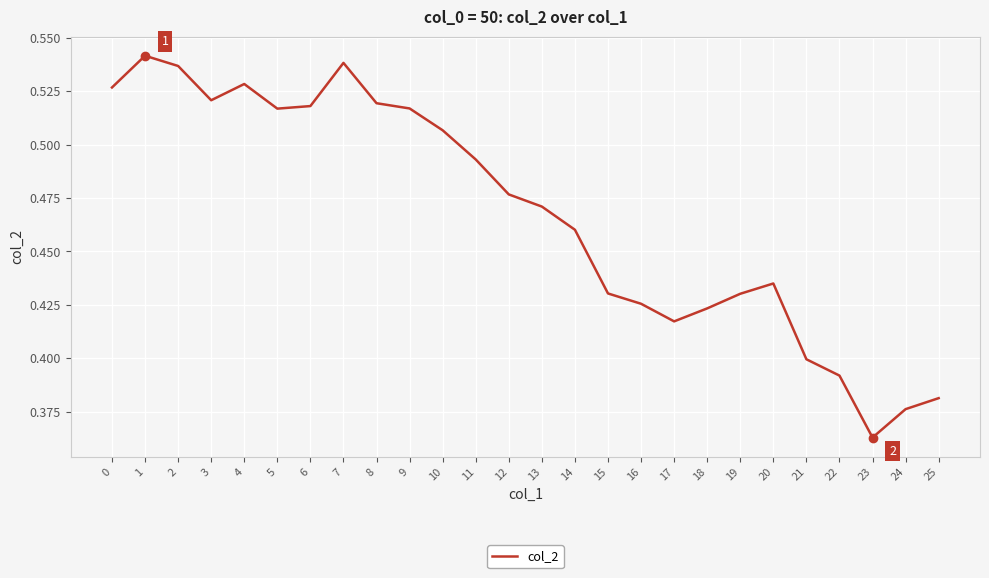

Which label corresponds to the smallest value in the chart?

23